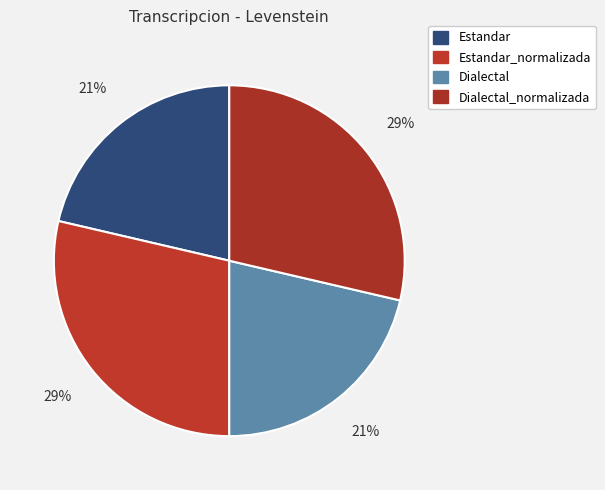

Count the number of slices in the pie.

4